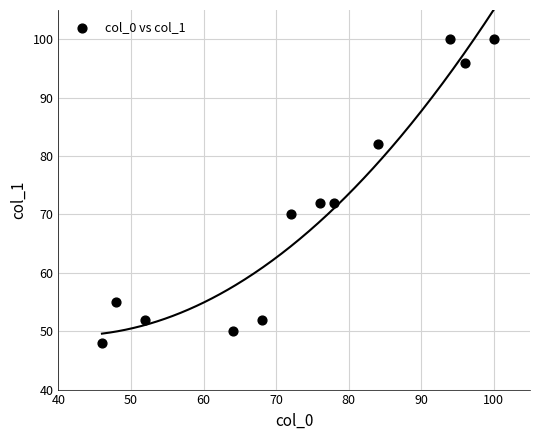

What is the range of X values (max minus min)?

54